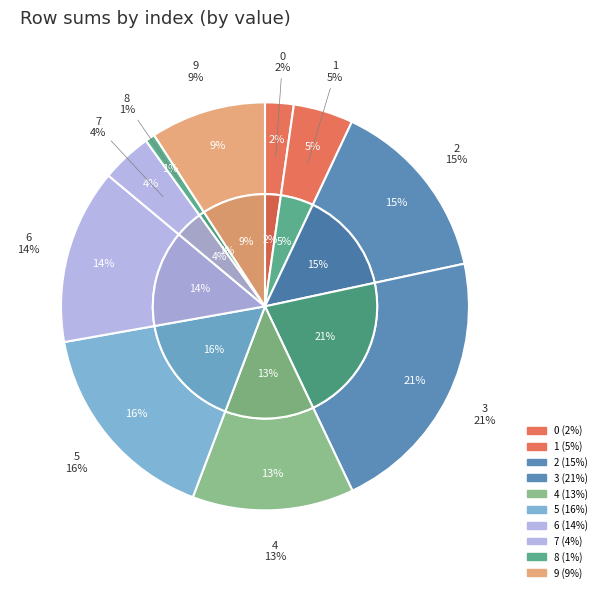

How many slices are in this pie chart?

10